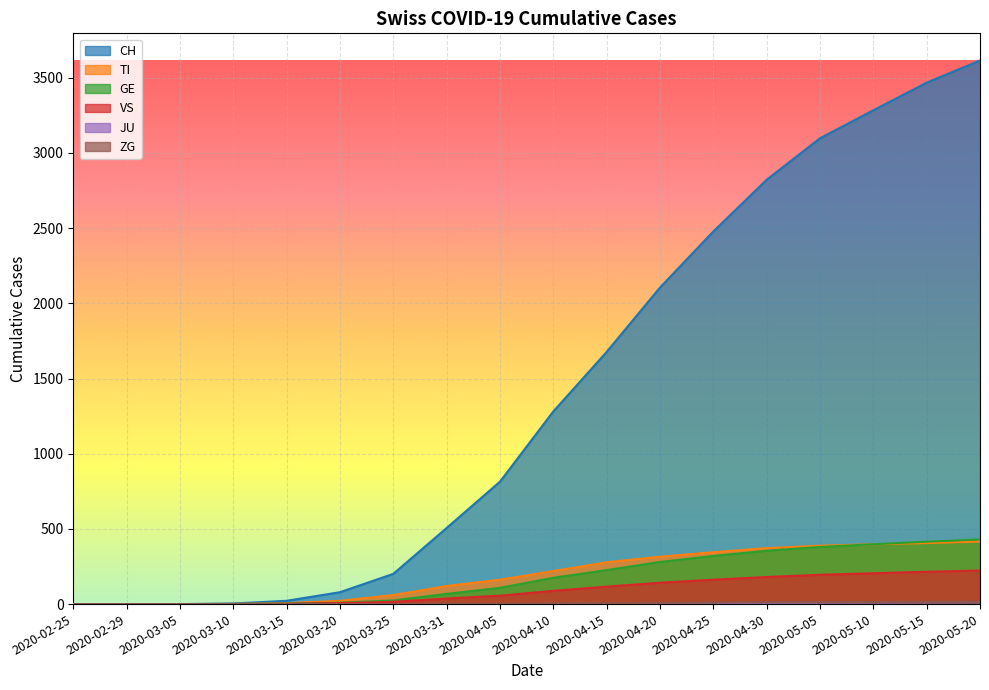

What is the greatest value displayed?

3615